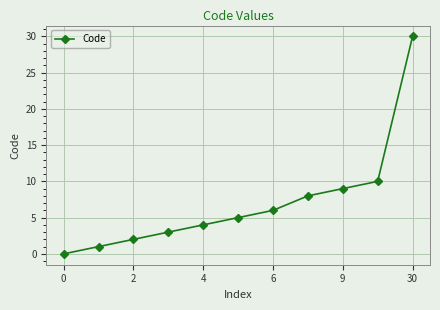

Reading left to right, extract all data points from this chart.

0	1	2	3	4	5	6	8	9	10	30